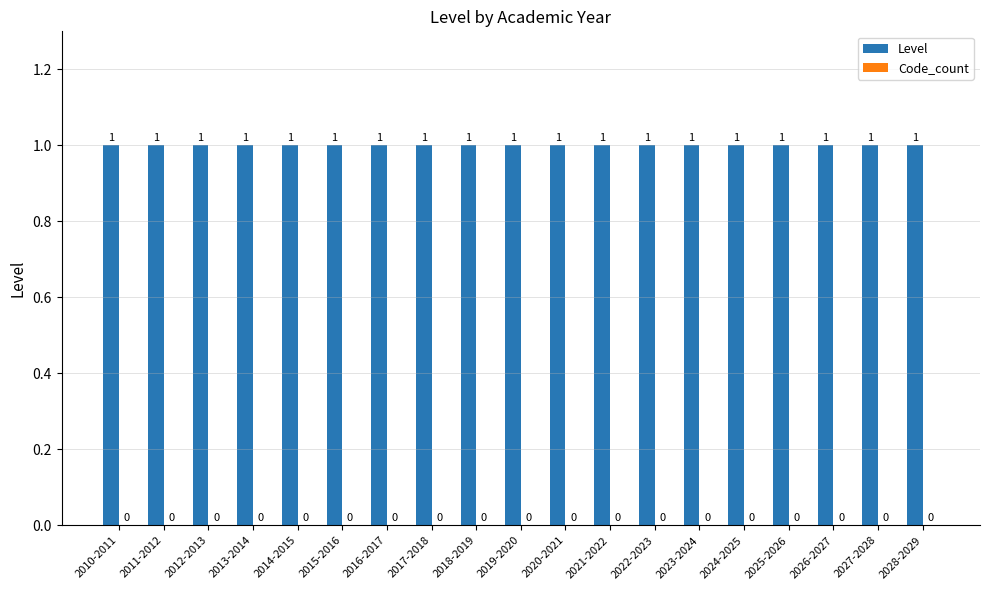

What is the sum of the Level values at 2024-2025 and 2017-2018?

2